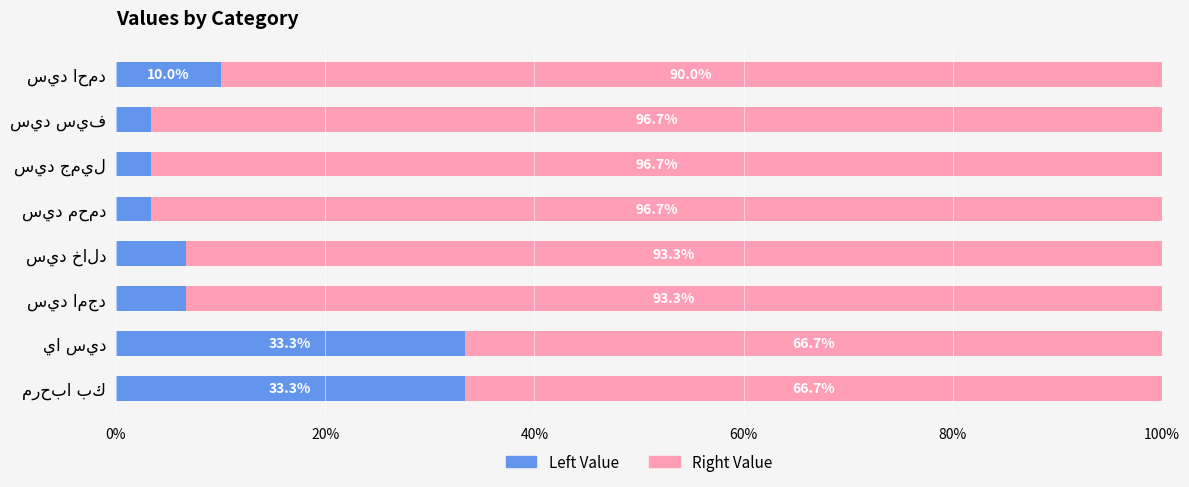

What is the average value of the Left Value series?

12.5